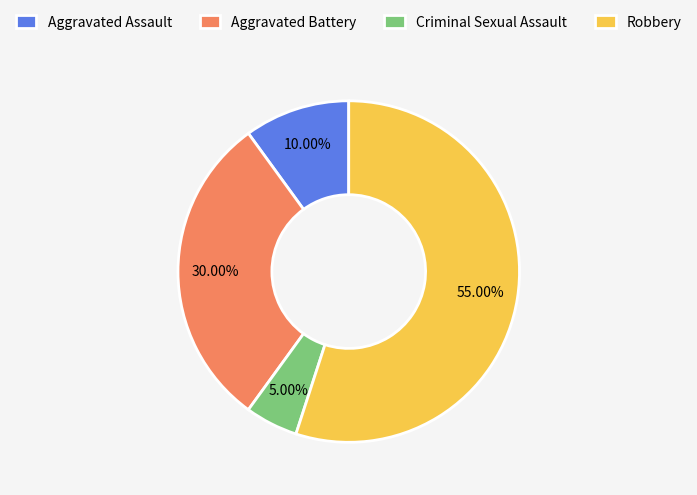

Count the number of slices in the pie.

4